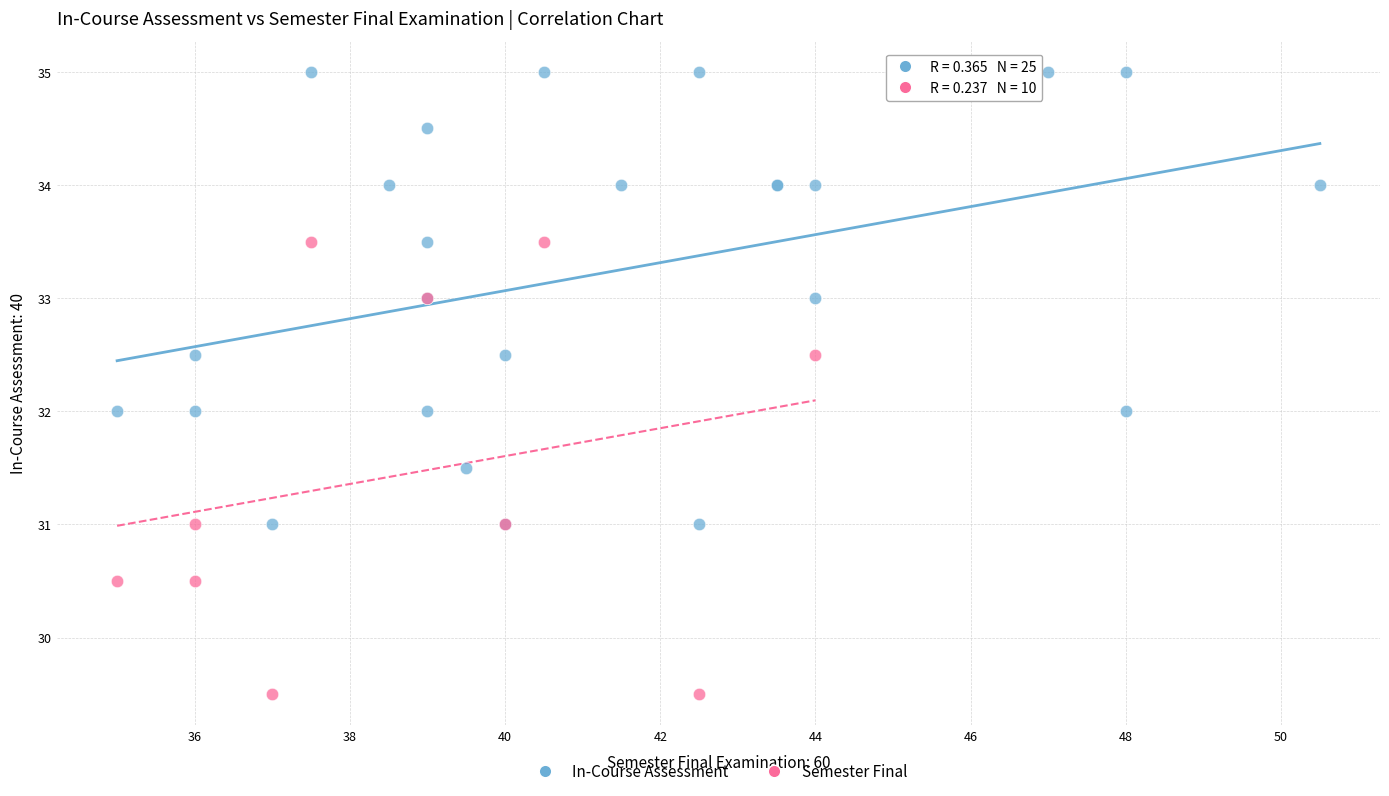

Which series contains the lowest Y value?

Semester Final